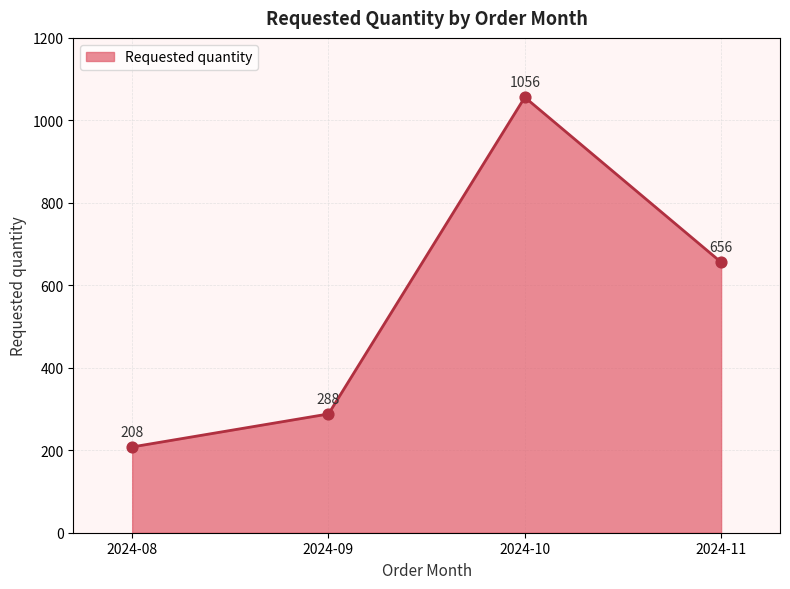

Approximately how many times larger is the value at 2024-09 compared to 2024-11?

0.4